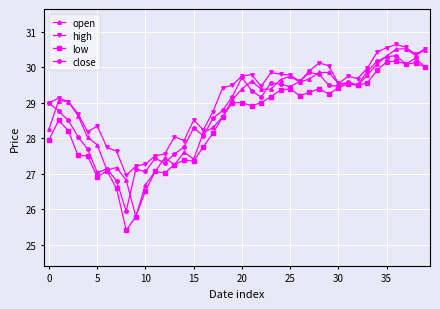

What is the greatest value displayed?

30.6